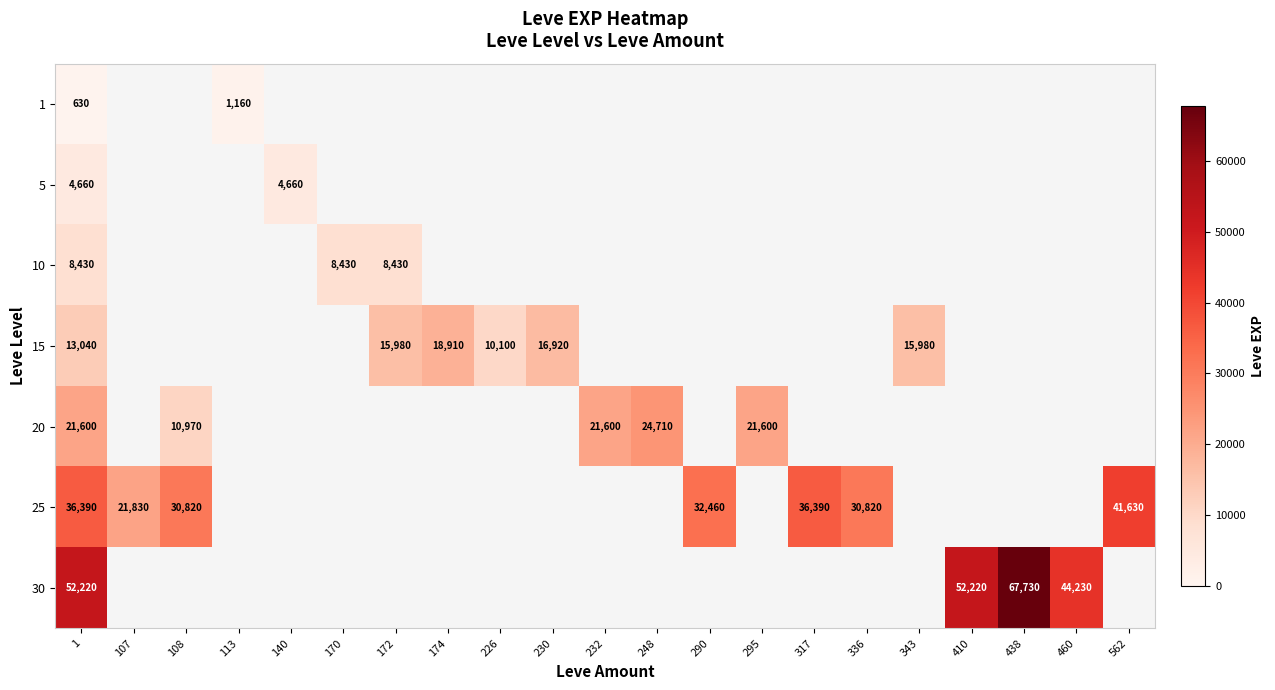

The value of 30 at 410 is 52220. True or false?

True